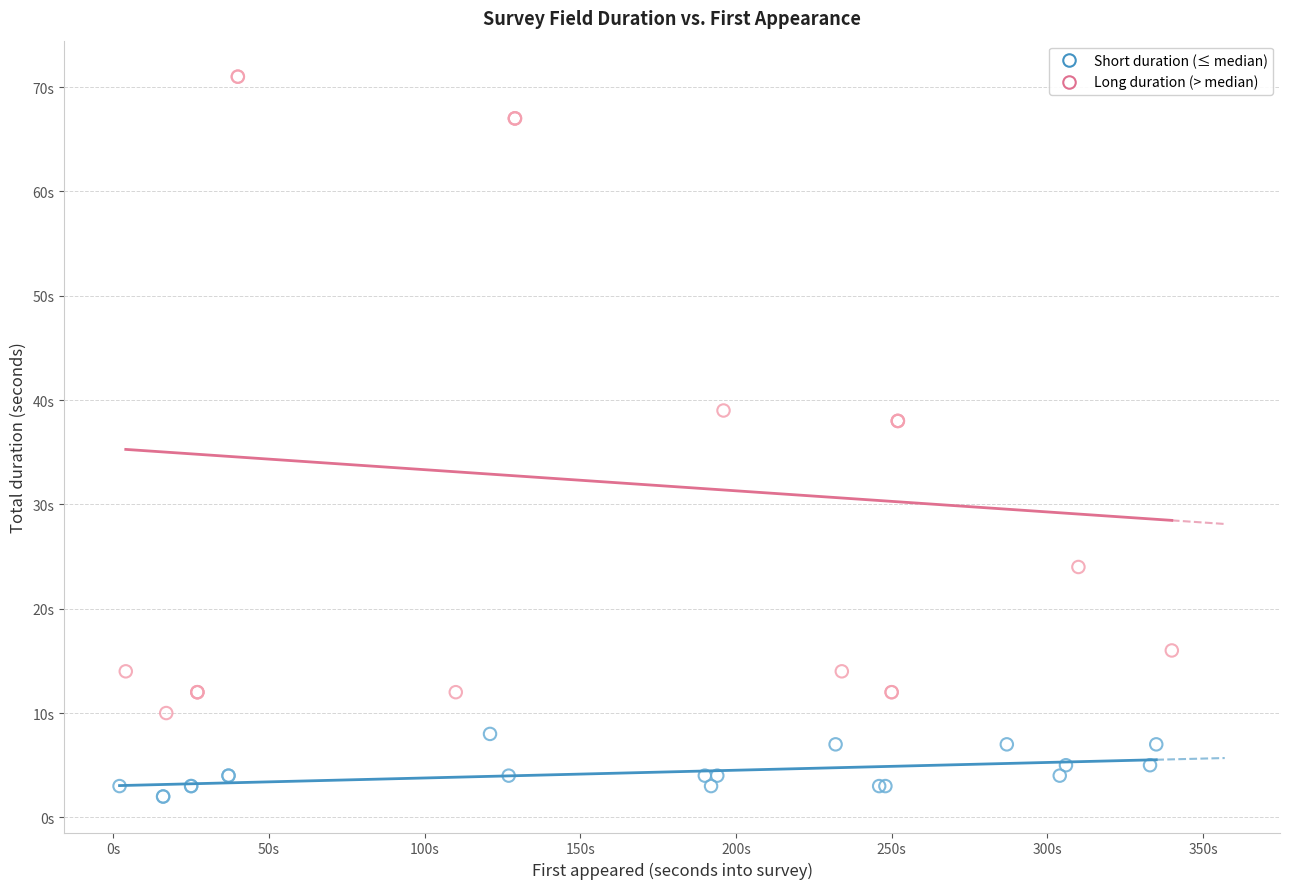

Which series reaches the minimum Y coordinate?

Short duration (≤ median)